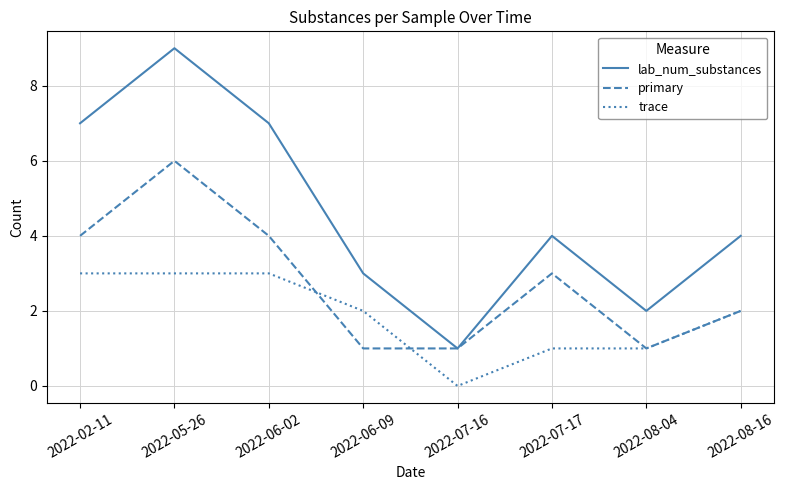

The lab_num_substances series shows 3 at 2022-05-26. True or false?

False